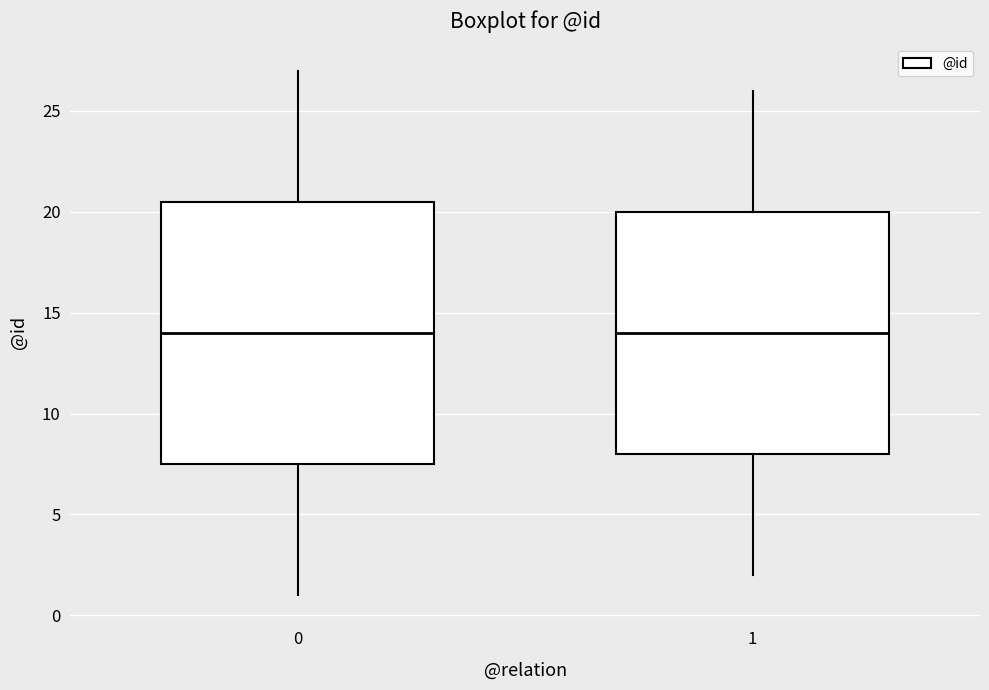

Which box is the tallest, from its lower edge to its upper edge?

0